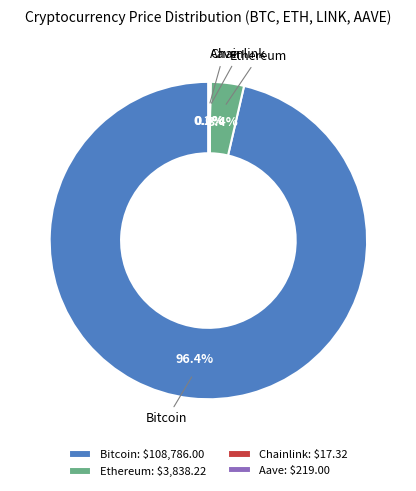

What percentage is the Ethereum slice, to the nearest percent?

3%